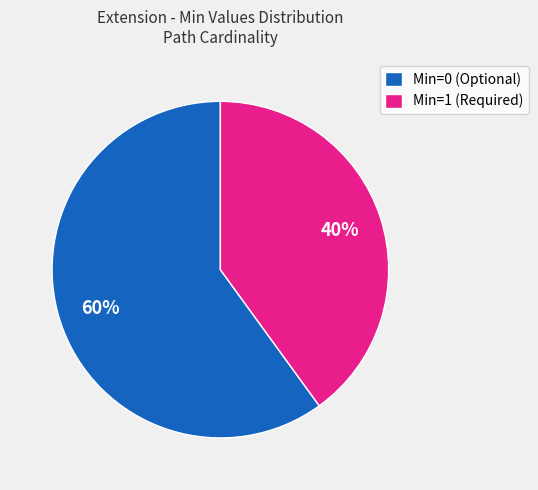

The Min=1 (Required) slice represents 40% of the pie. True or false?

True